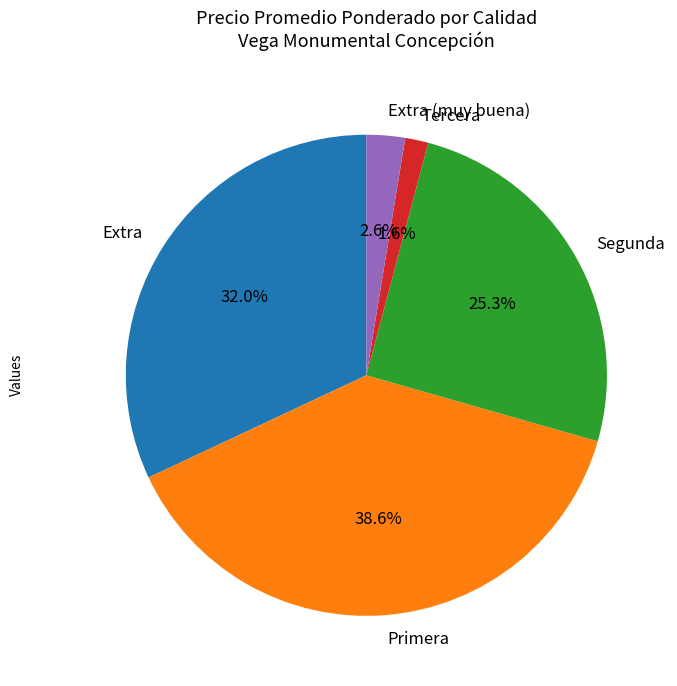

Does Primera represent more than half of the total?

No